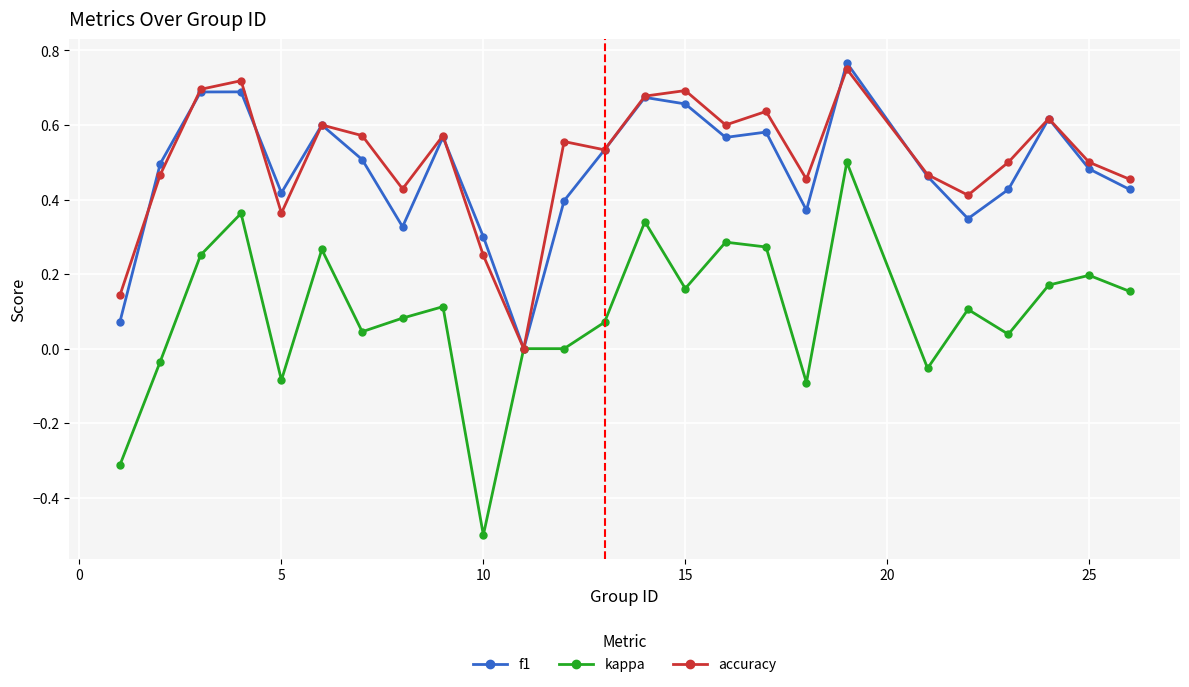

True or false: f1 has more than 0 points higher than both neighbors.

True